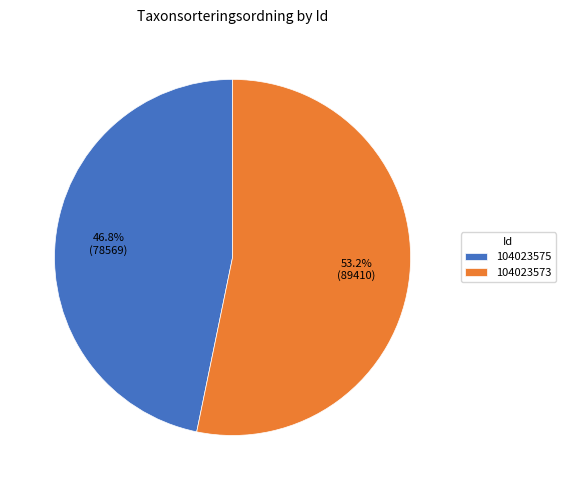

To the nearest percent, what portion does 104023575 represent?

47%